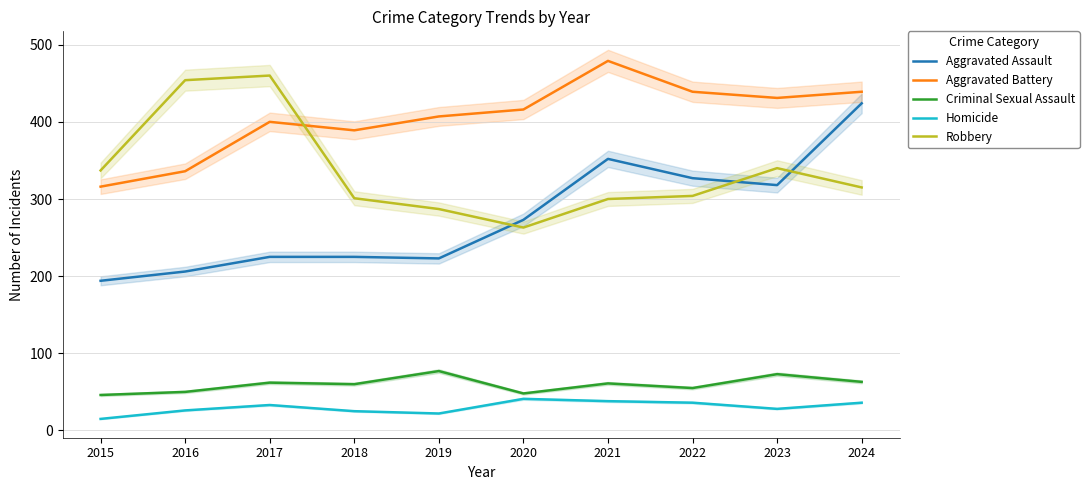

At how many categories does at least one series exceed 334?

10